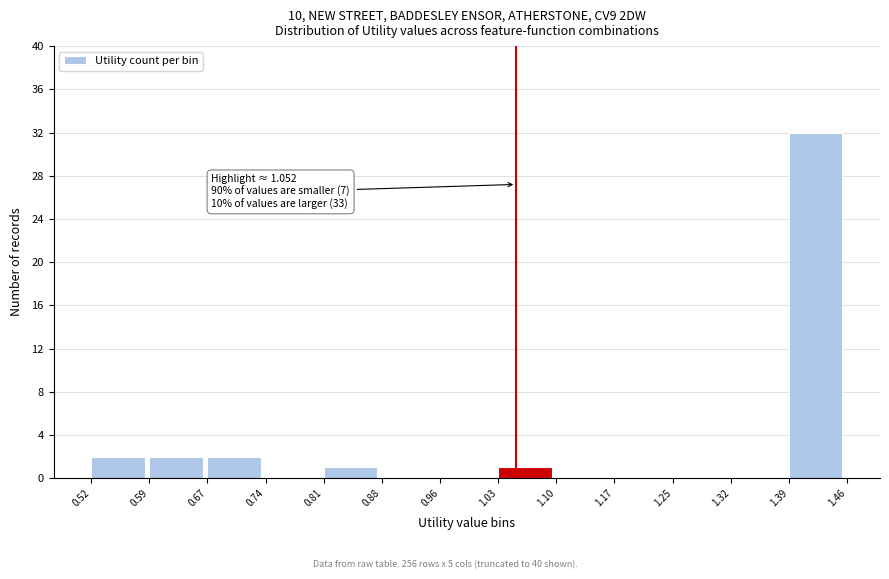

Over which range of the x-axis is the bar tallest?

1.39 to 1.46